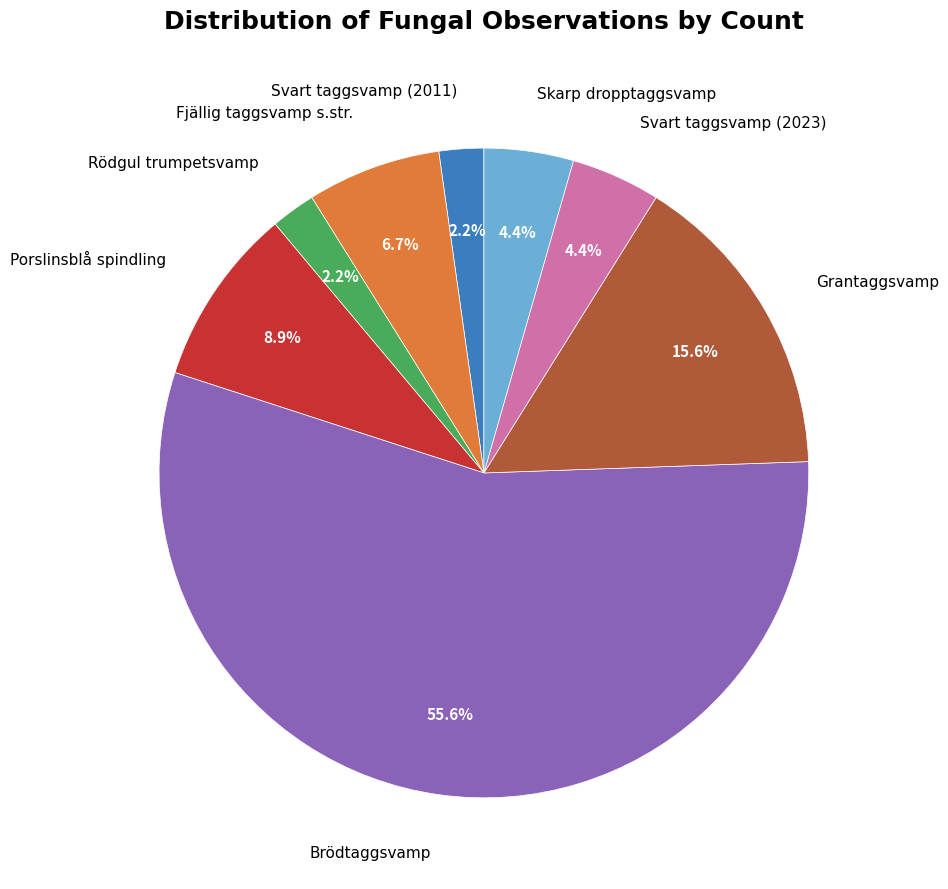

What is the largest slice in the pie chart?

Brödtaggsvamp